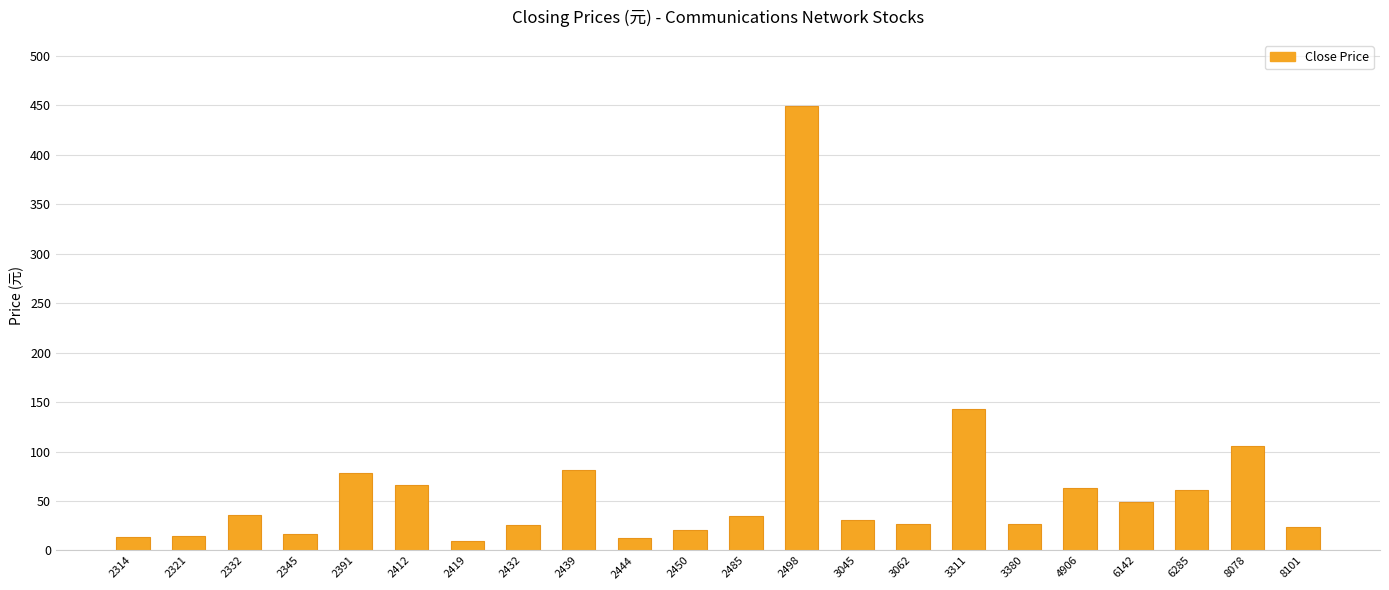

Does the chart contain stacked bars?

No